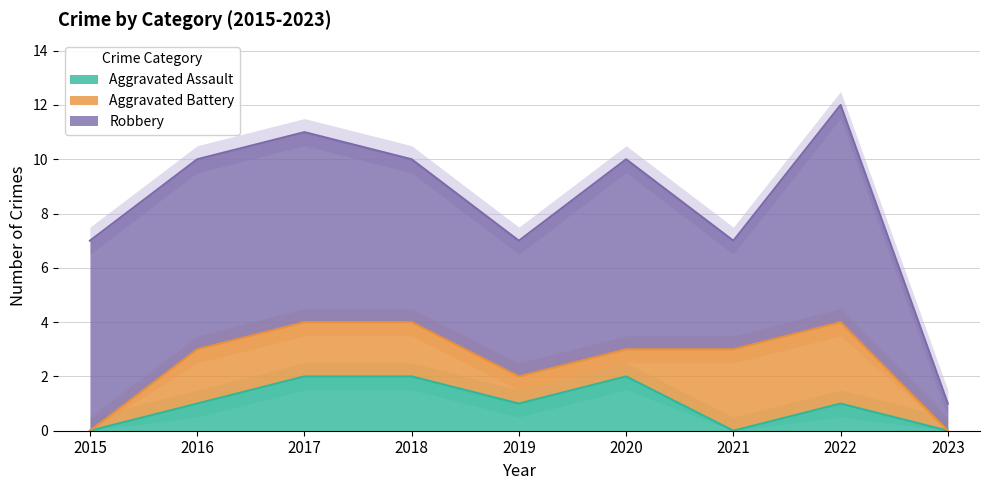

At 2017, list the series in order from largest to smallest.

Robbery, Aggravated Assault, Aggravated Battery